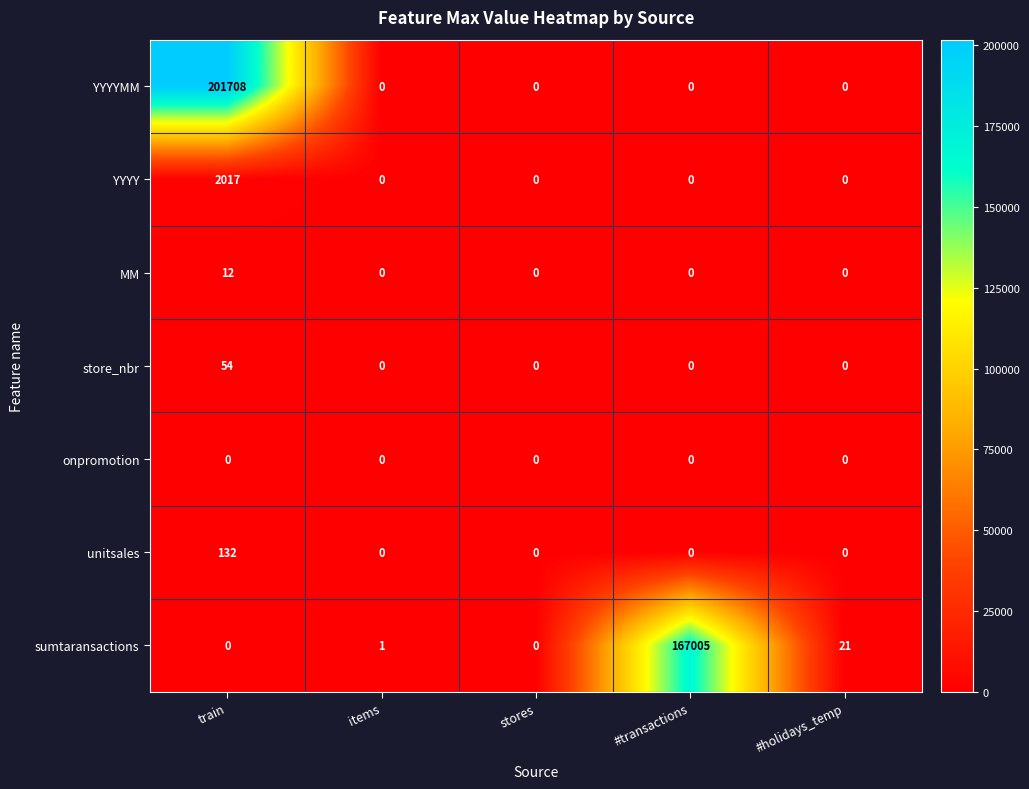

What is the total value across all series at items?

1